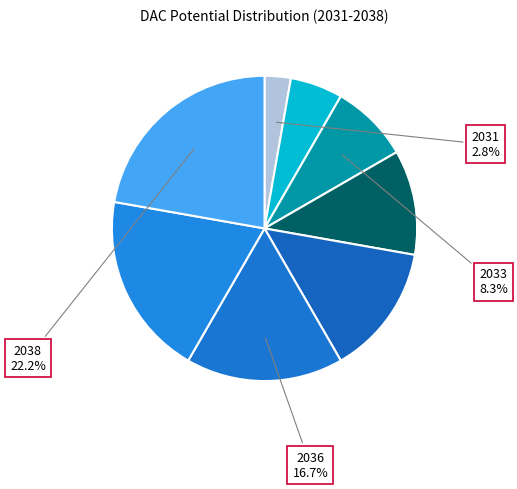

Count the number of slices in the pie.

8